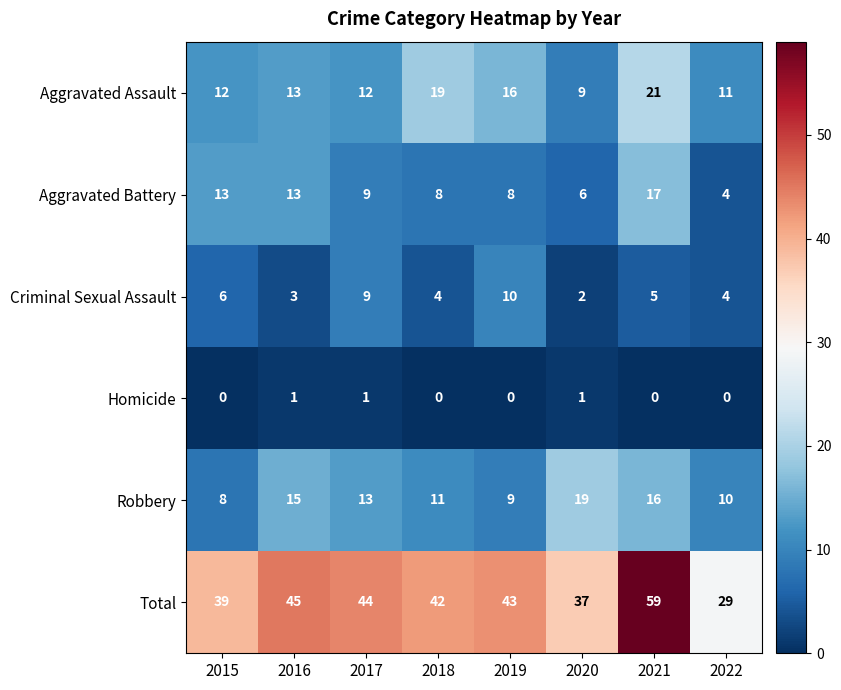

What is the sum of the Total values at 2018 and 2020?

79